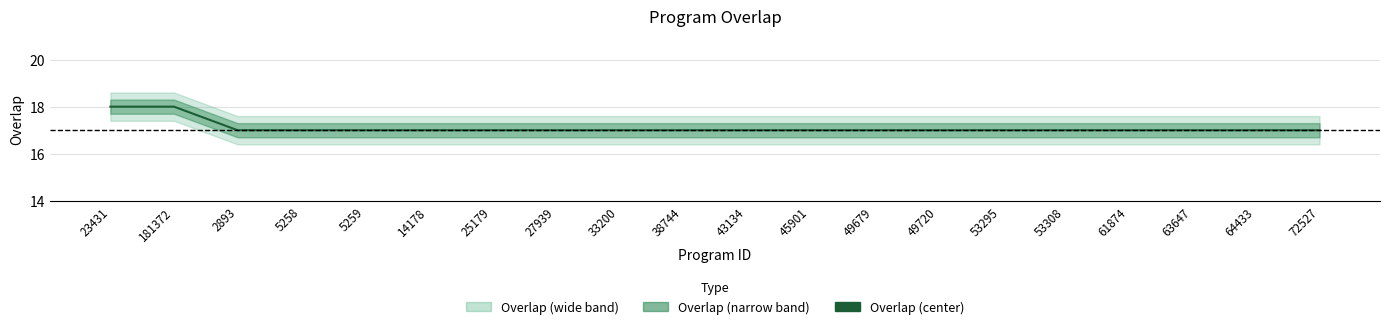

The value at 43134 is 17. True or false?

True